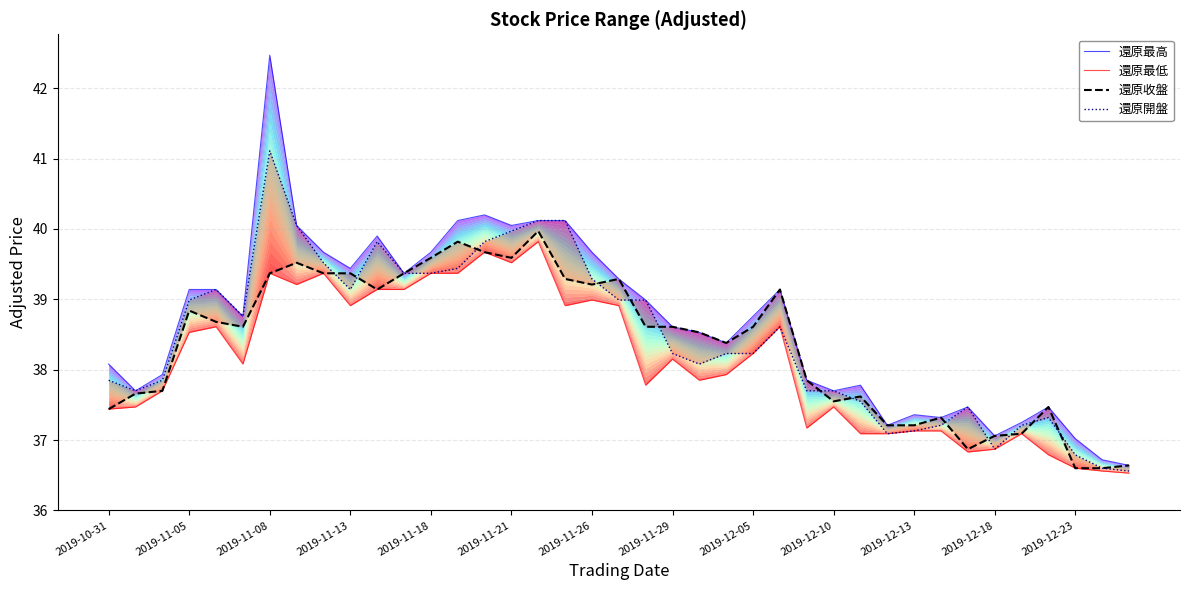

True or false: 還原開盤 has more than 0 interior local peaks.

True